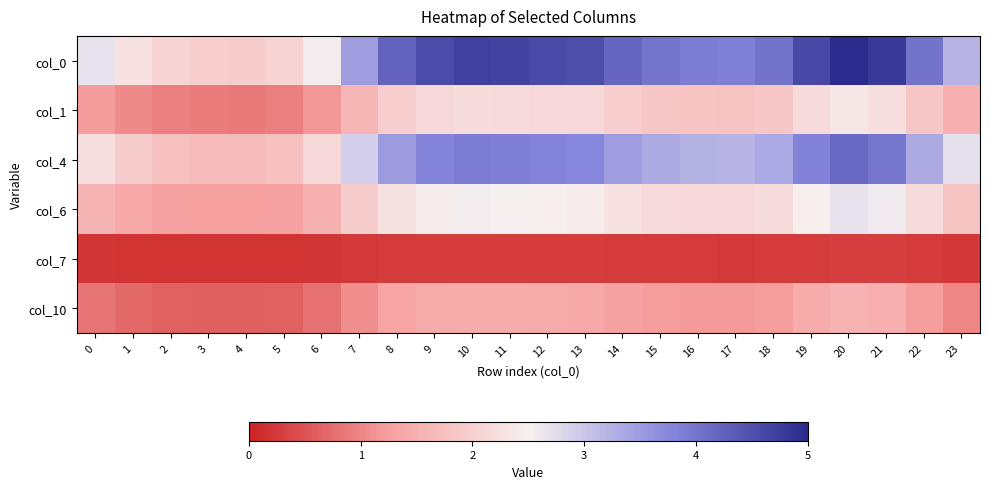

List the series in order of their peak value, lowest first.

col_7, col_10, col_1, col_6, col_4, col_0